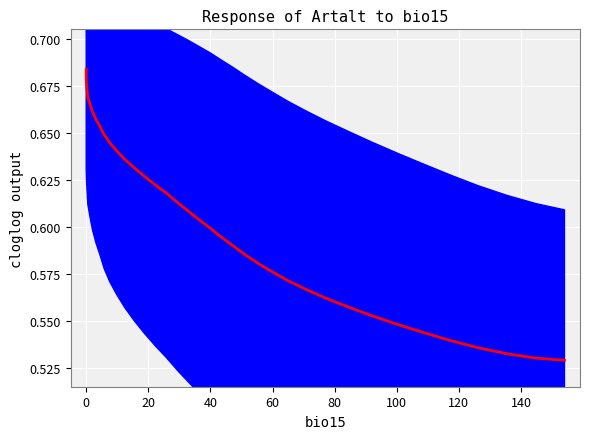

What is the minimum value shown in the chart?

0.5